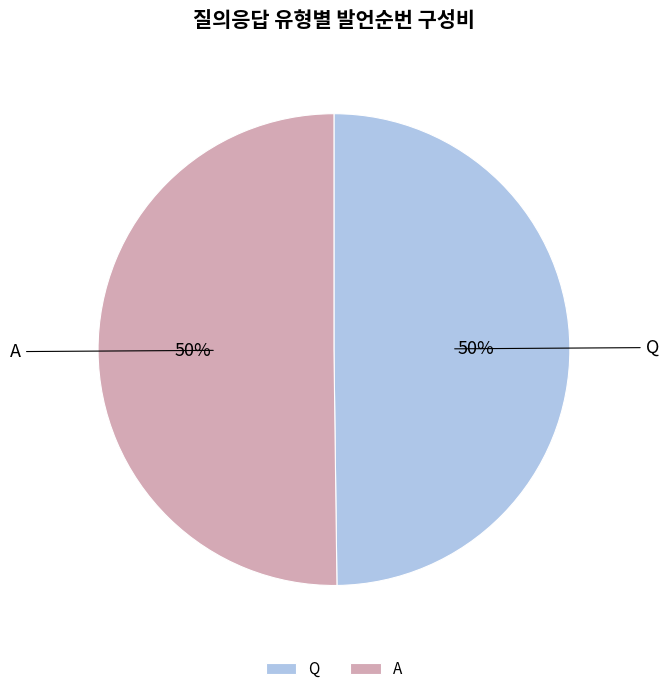

To the nearest percent, what percentage of the pie is Q?

50%